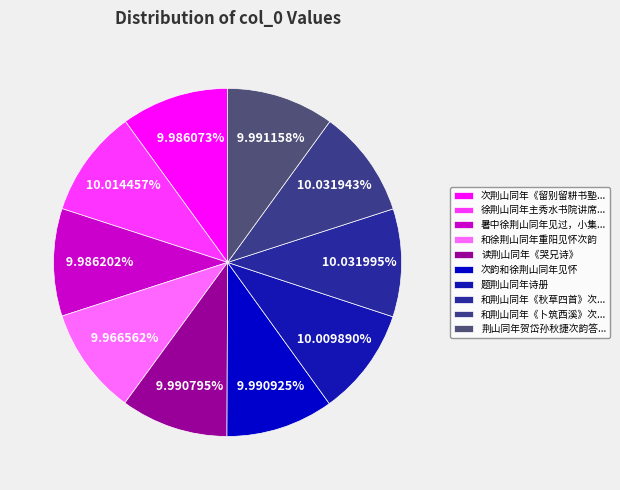

Is there any slice that represents more than half of the pie?

No